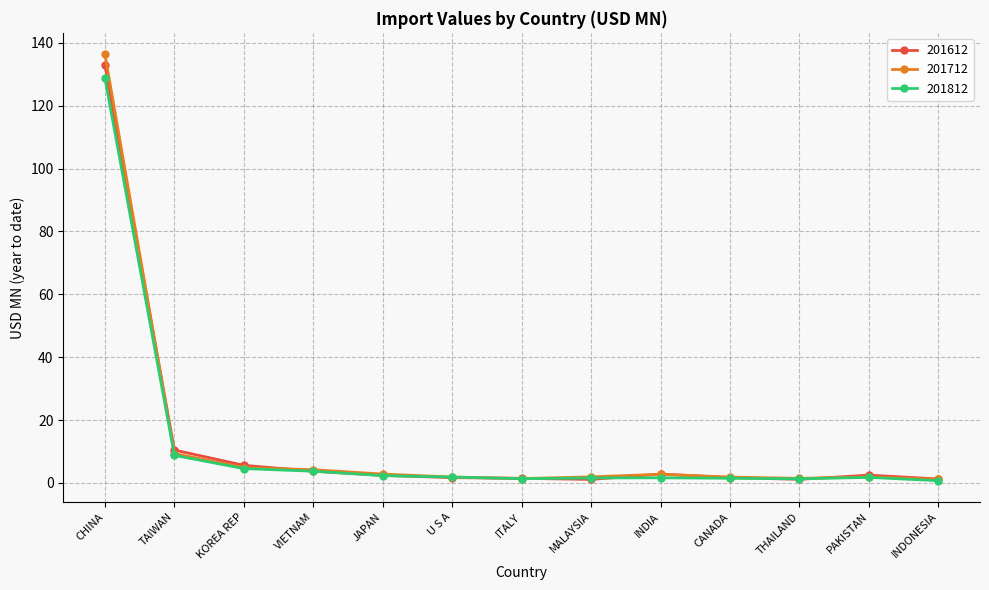

The value of 201712 at INDONESIA is 1.1. True or false?

True